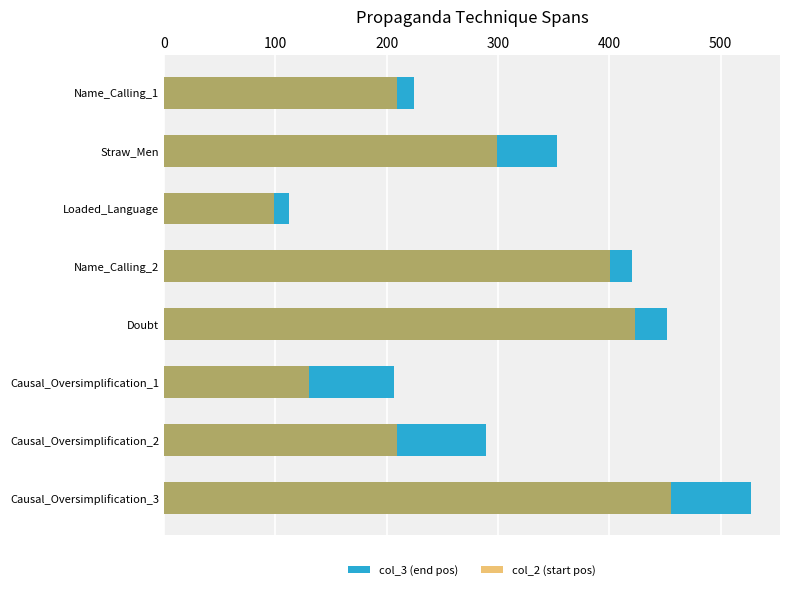

Which series has the largest total across all categories?

col_3 (end pos)